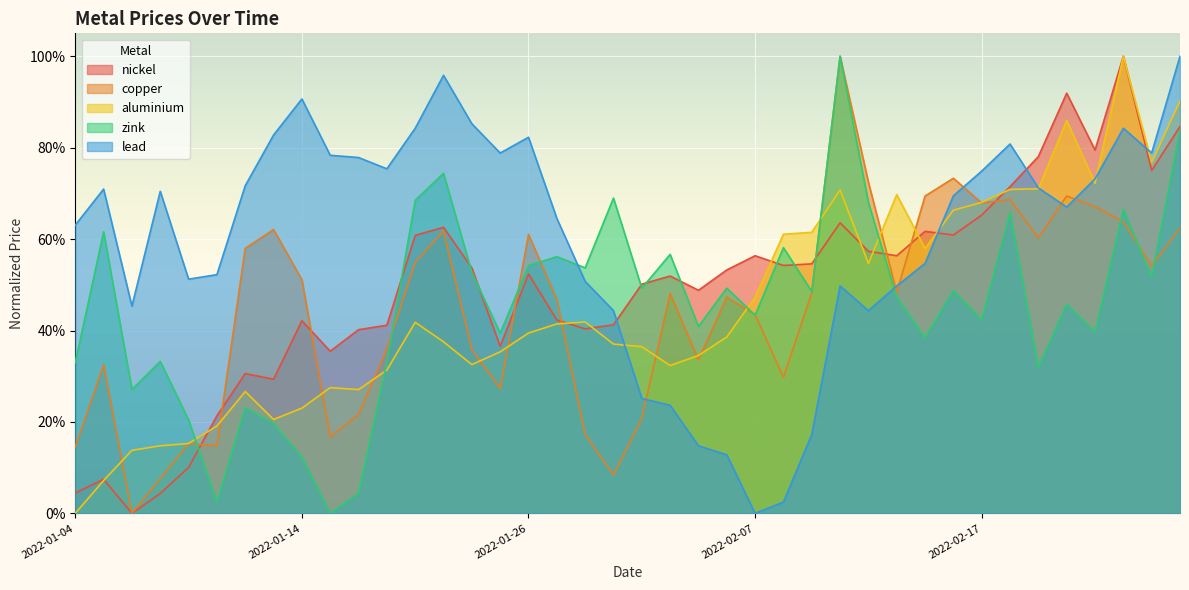

The value of aluminium at 2022-01-12 is 0.4. True or false?

False